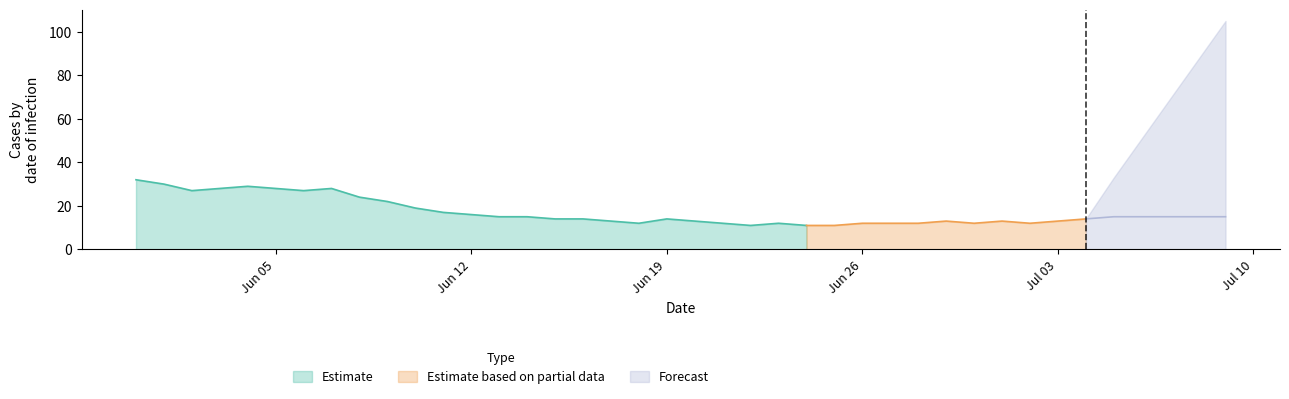

The Estimate series shows 14 at Jun 19. True or false?

True